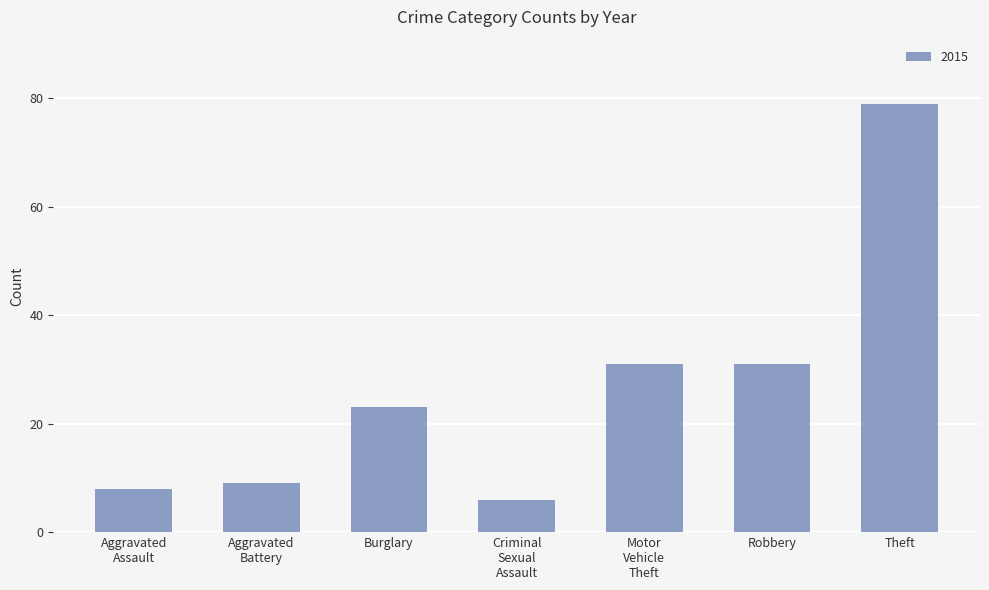

What is the difference between the maximum and second lowest values?

71